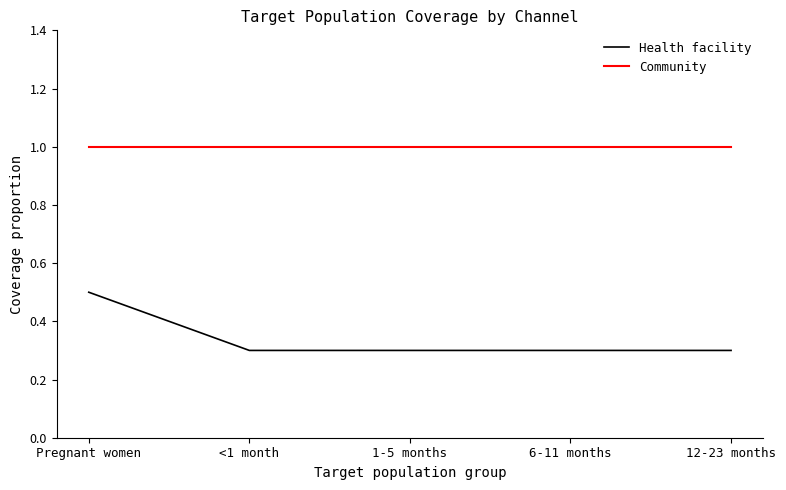

How many series are shown in this chart?

2